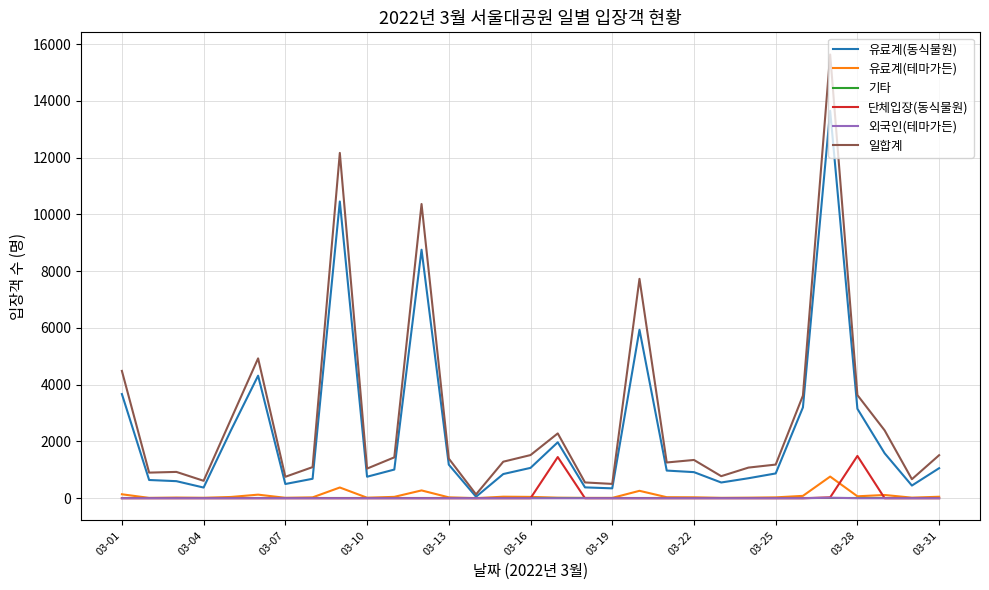

What is the maximum value for 유료계(동식물원)?

13648